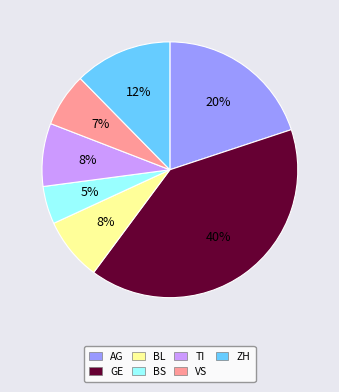

Is there a majority slice in this chart?

No